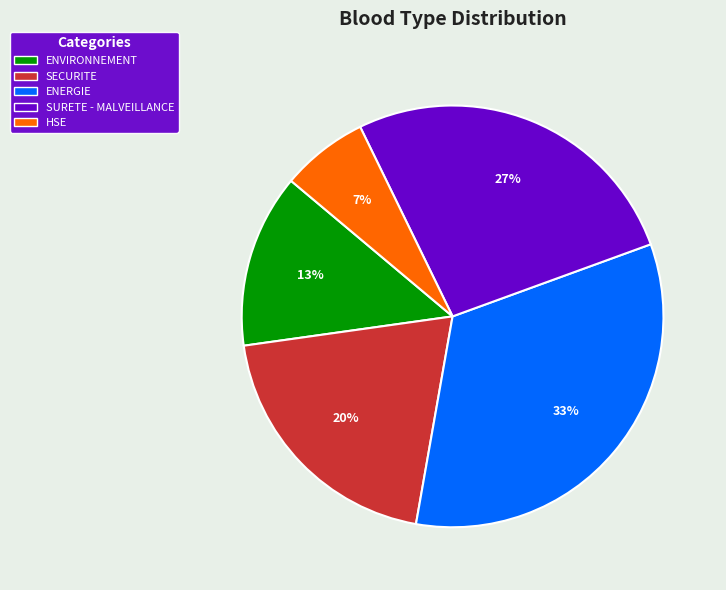

To the nearest percent, what is the combined percentage of HSE and ENVIRONNEMENT?

20%